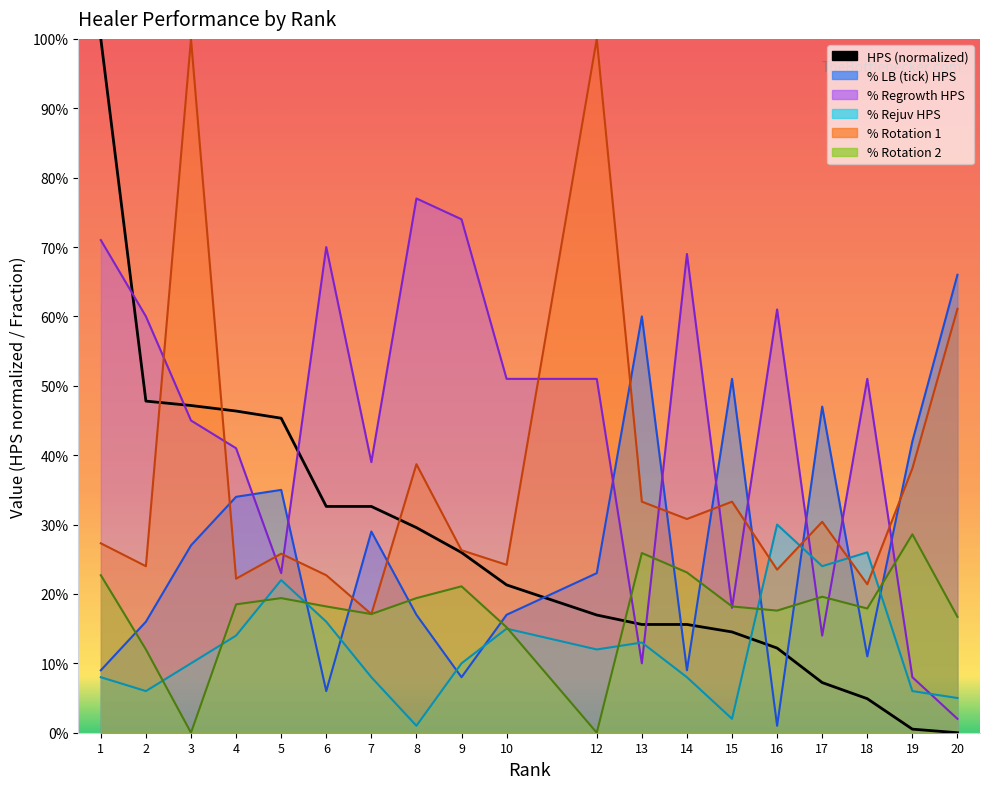

True or false: % Regrowth HPS has more than 2 interior local peaks.

True